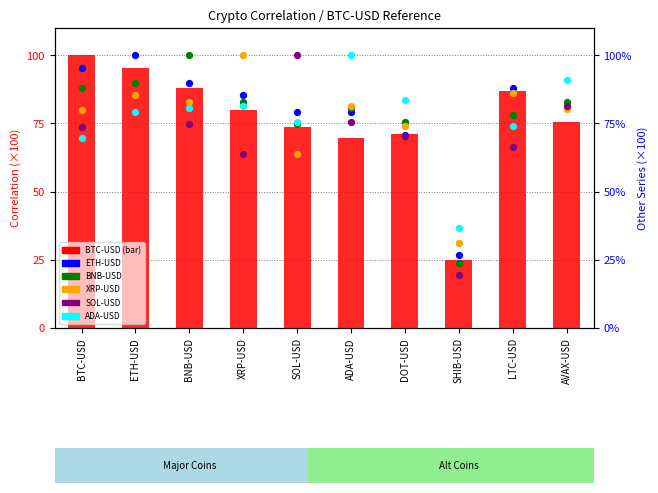

Which series has the largest total across all categories?

ETH-USD